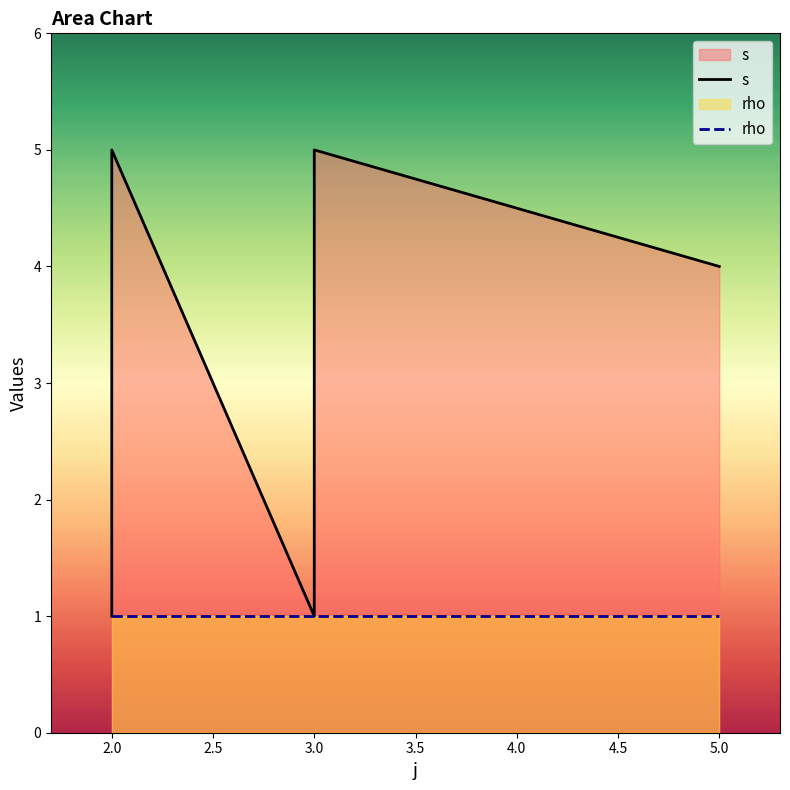

True or false: s and rho intersect in this chart.

False